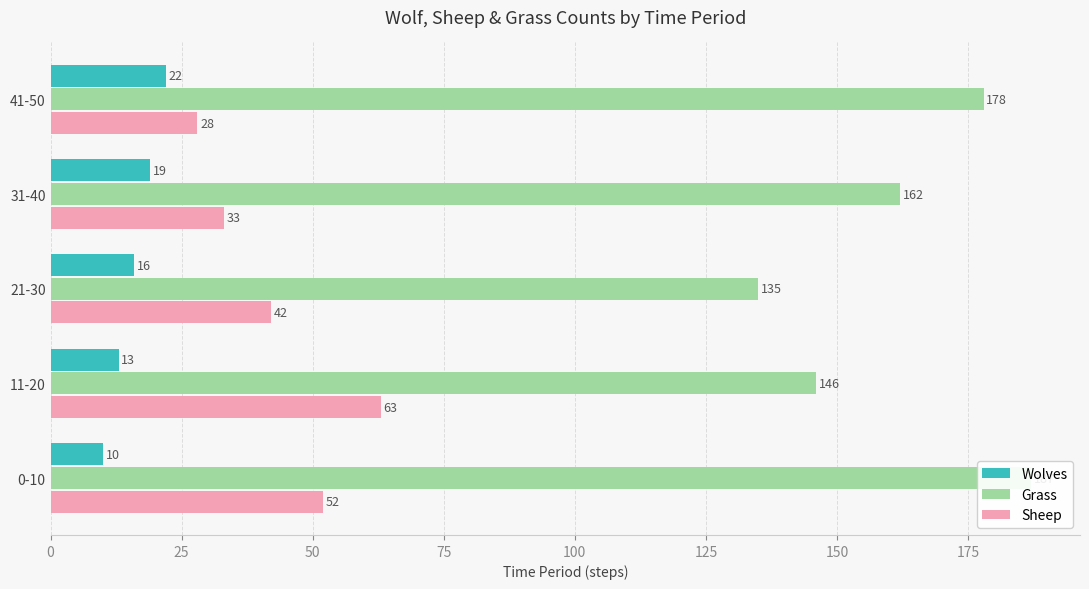

How many data points in Grass are above 162?

2